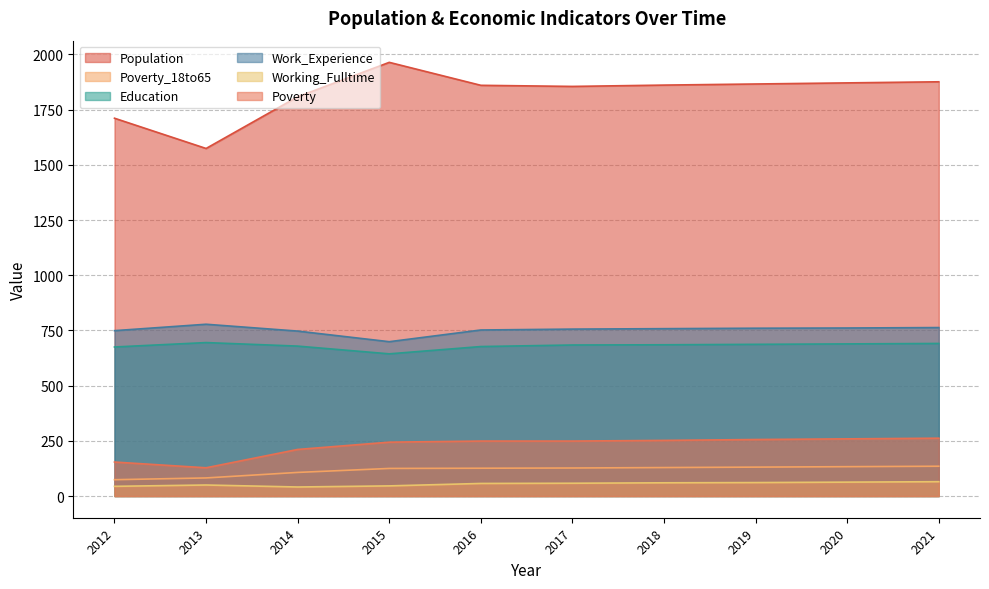

List the labels in order of Education value, largest first.

2013, 2021, 2020, 2019, 2018, 2017, 2014, 2016, 2012, 2015